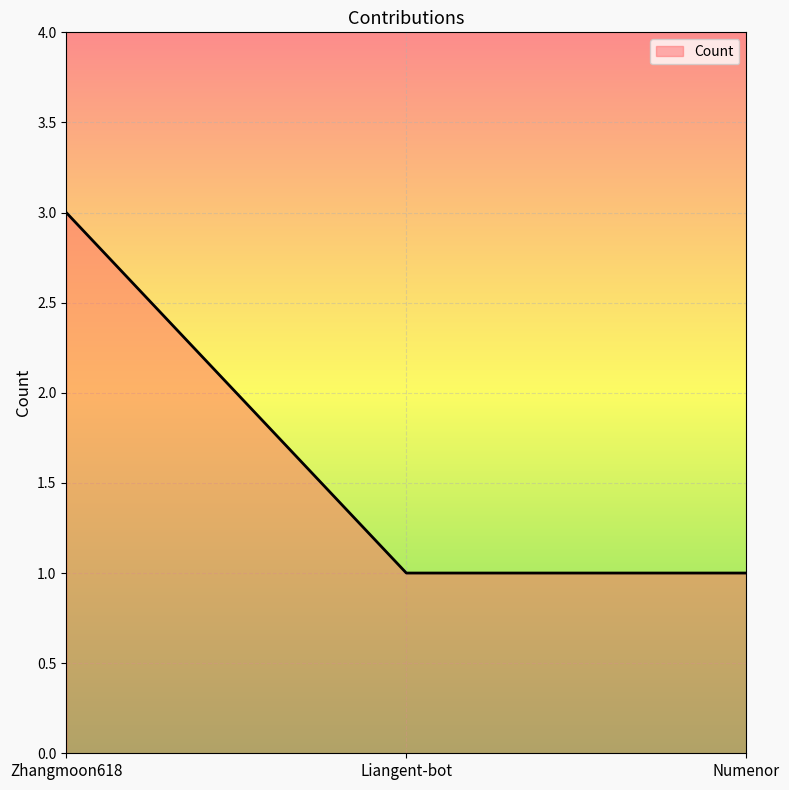

Count the number of categories in the chart.

3